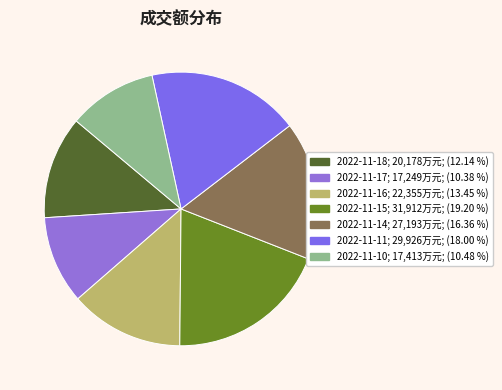

Is there any slice that represents more than half of the pie?

No